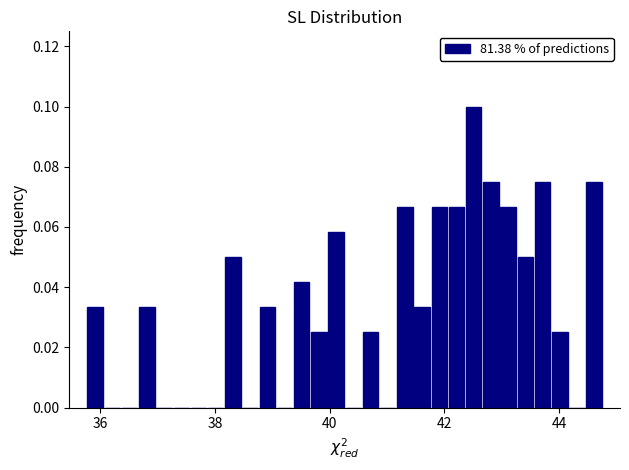

Around what value on the x-axis is the tallest bar? Give the approximate position of its centre, as read against the axis.

42.6